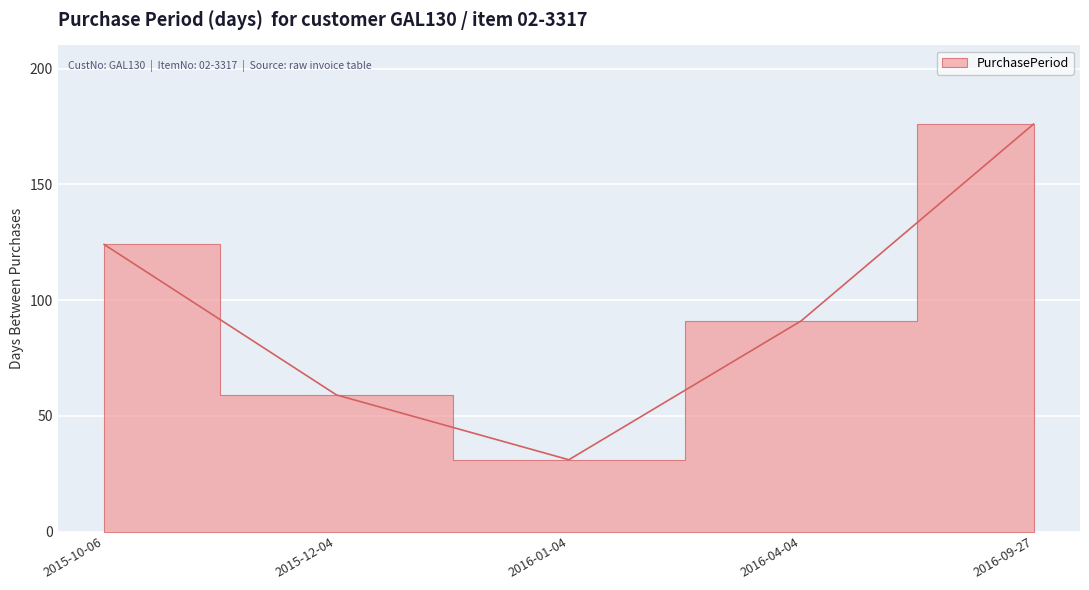

How many lines are shown in the chart?

1